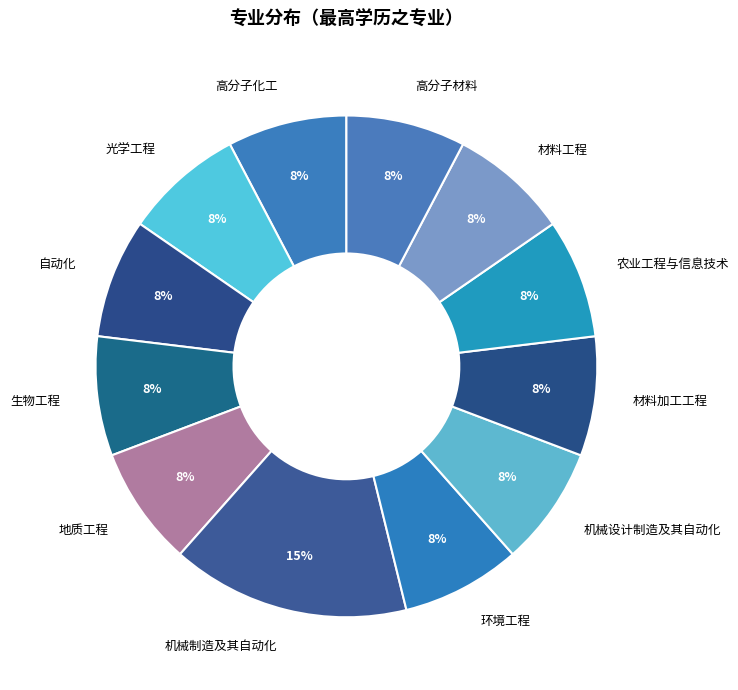

Which category has the biggest portion of the pie?

机械制造及其自动化